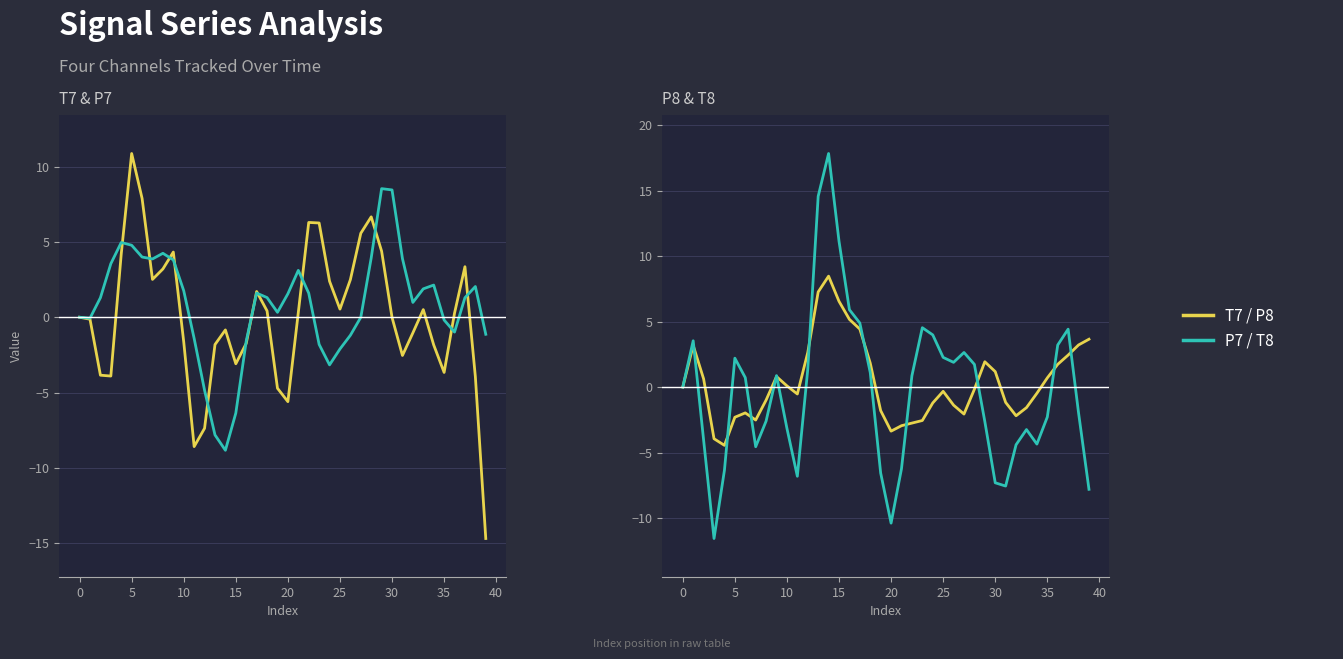

The value of T8 at 26 is 1.9. True or false?

True